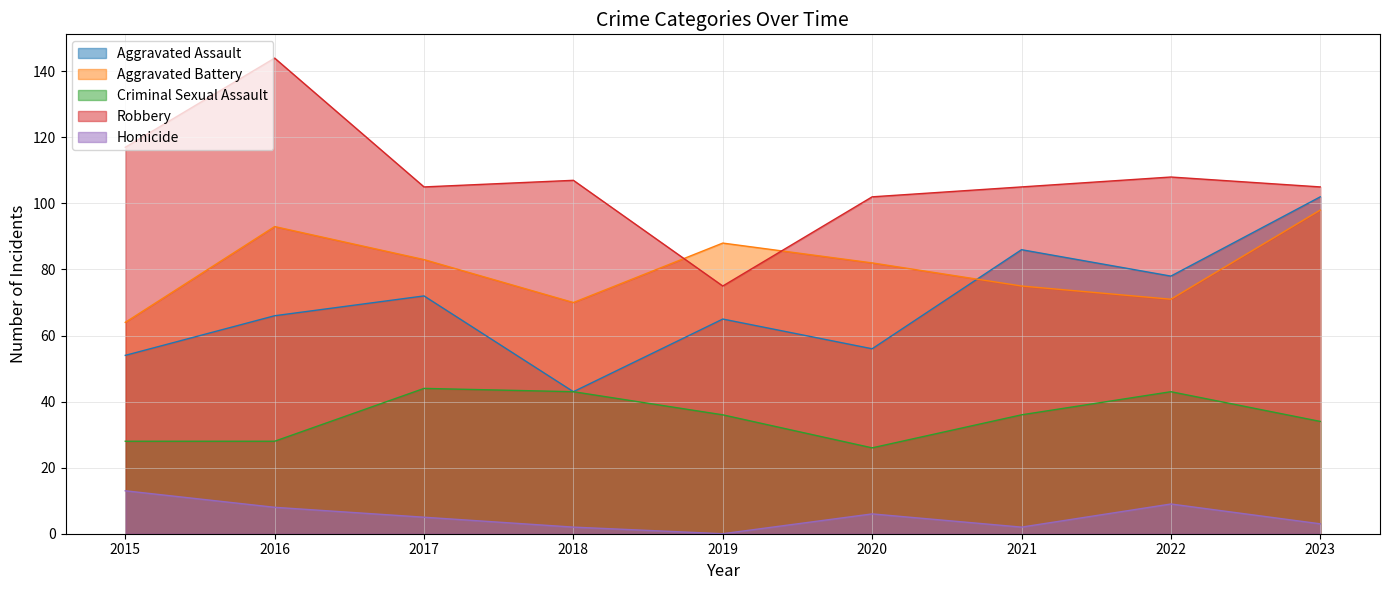

What is the total value across all series at 2017?

309